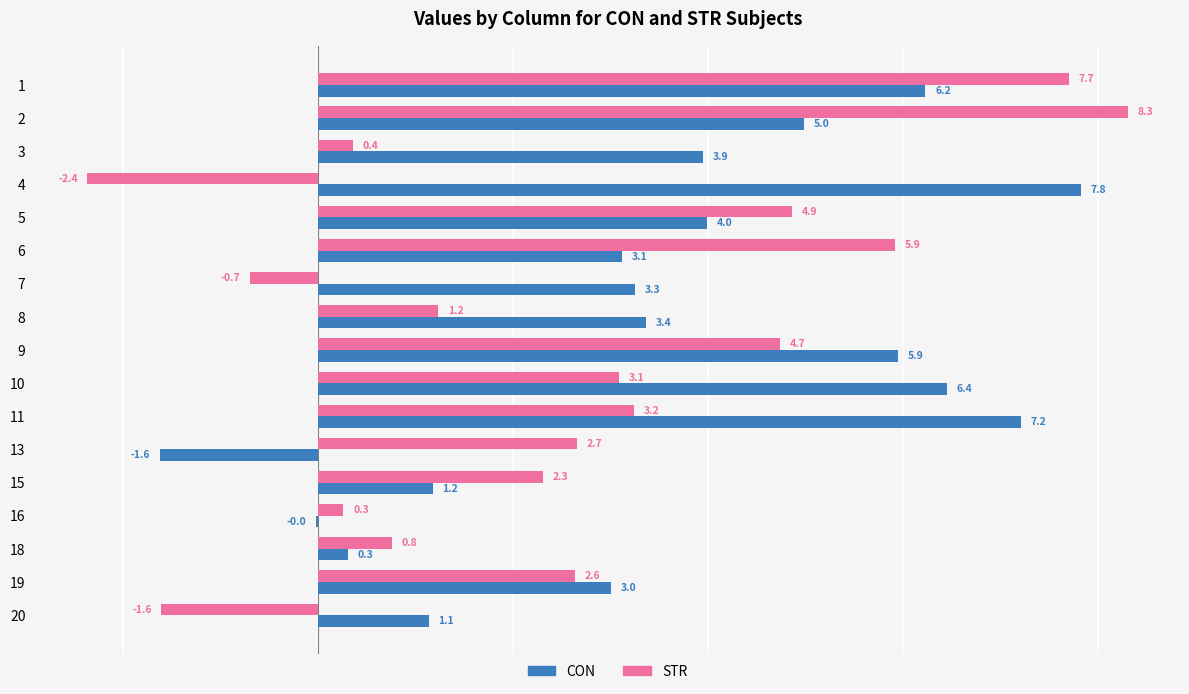

Between 7 and 16, which series saw the biggest shift?

CON